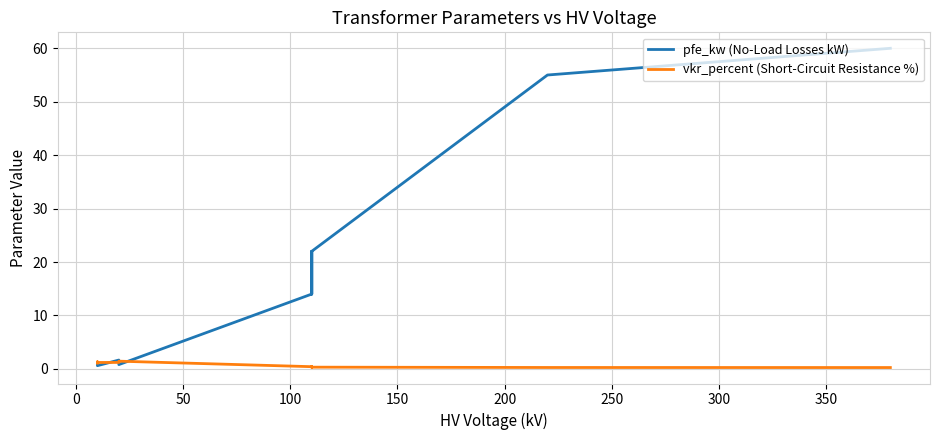

What is the average value of the pfe_kw (No-Load Losses kW) series?

16.4